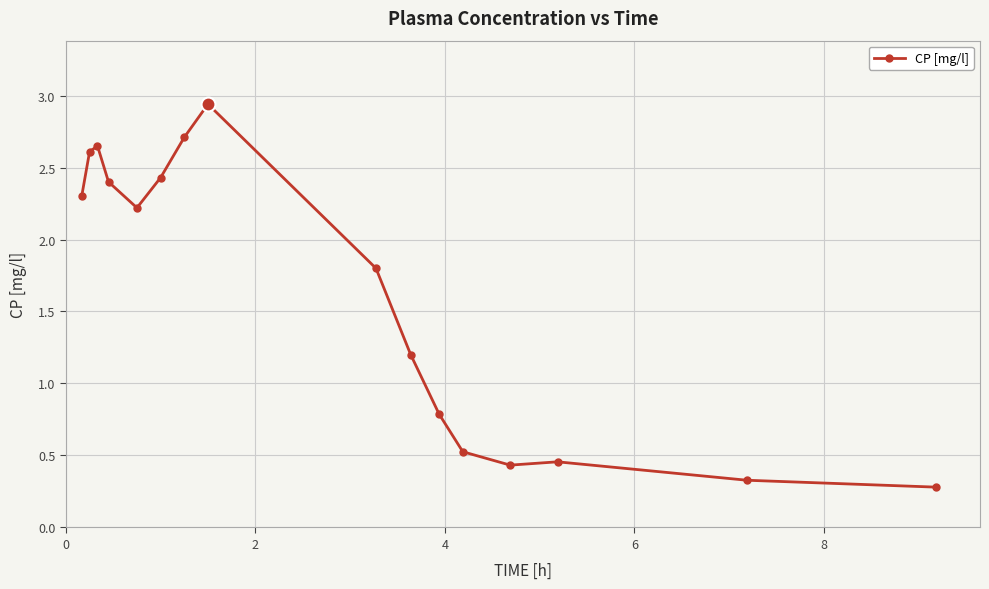

Count the number of categories in the chart.

16